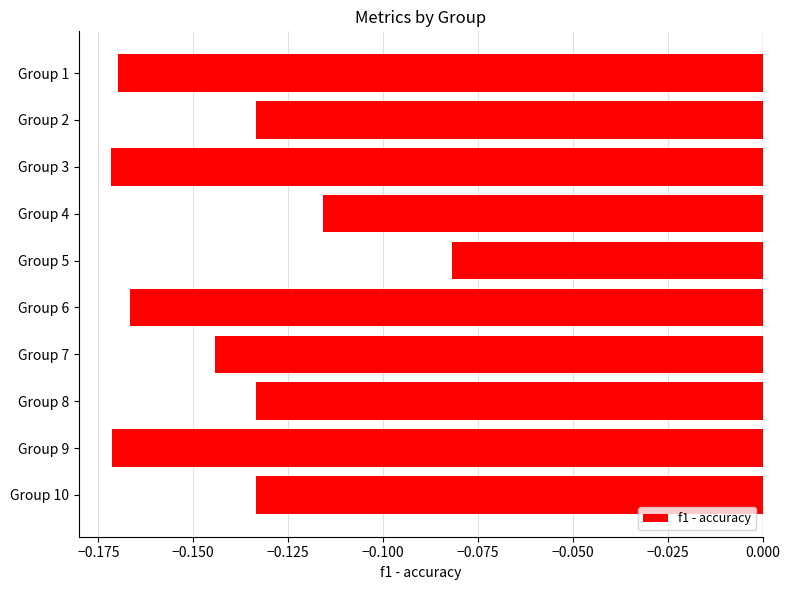

Between Group 2 and Group 5, which is larger?

Group 5